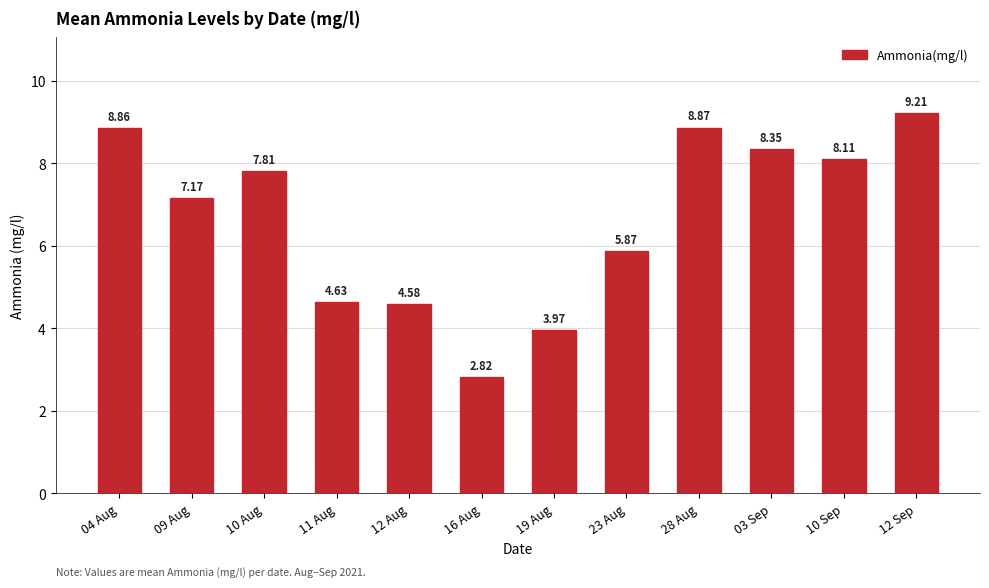

Rank the categories by value from highest to lowest.

12 Sep, 28 Aug, 04 Aug, 03 Sep, 10 Sep, 10 Aug, 09 Aug, 23 Aug, 11 Aug, 12 Aug, 19 Aug, 16 Aug